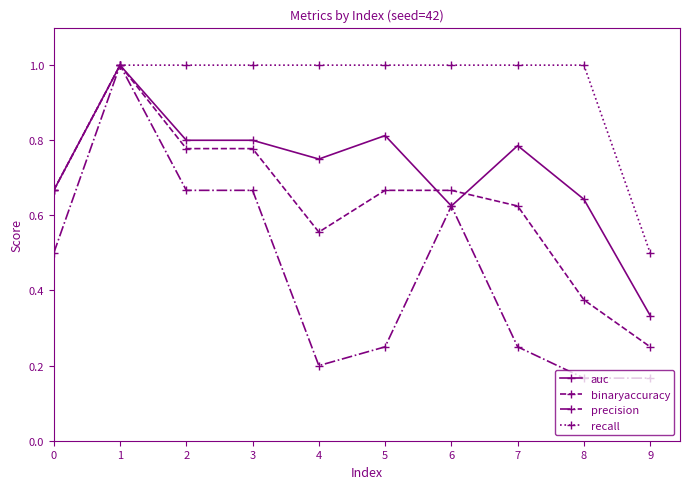

What is the sum of the precision values at 3 and 6?

1.3